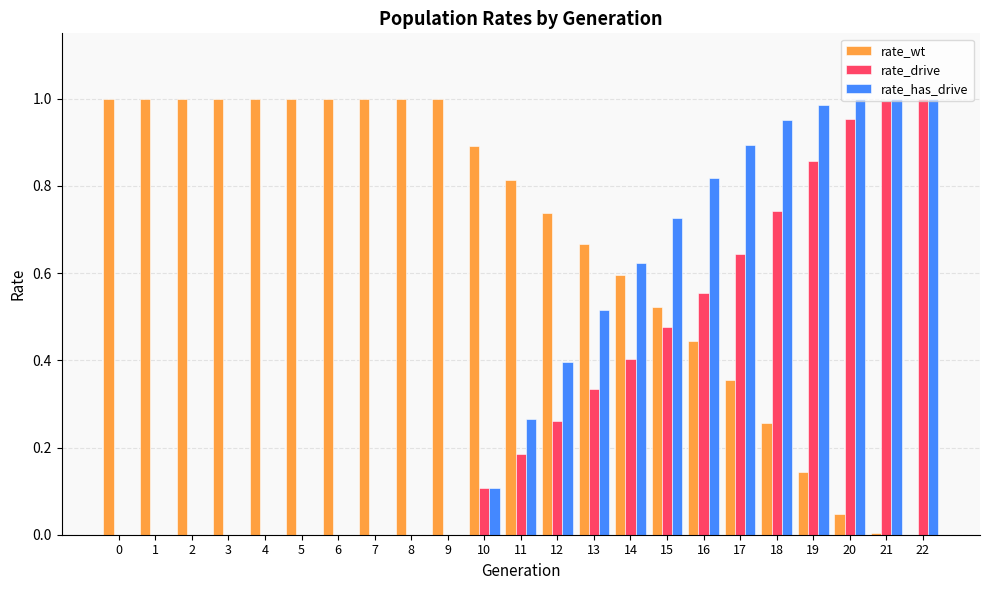

Which series has the largest total across all categories?

rate_wt